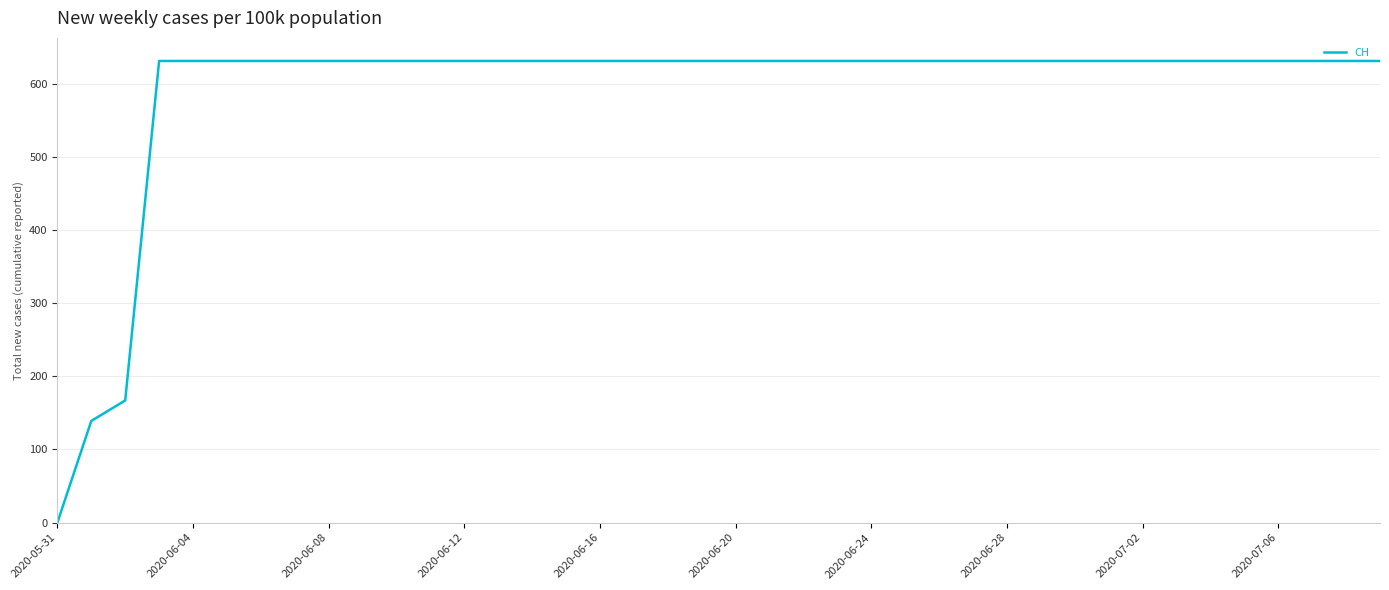

What is the difference between the maximum and minimum values?

631